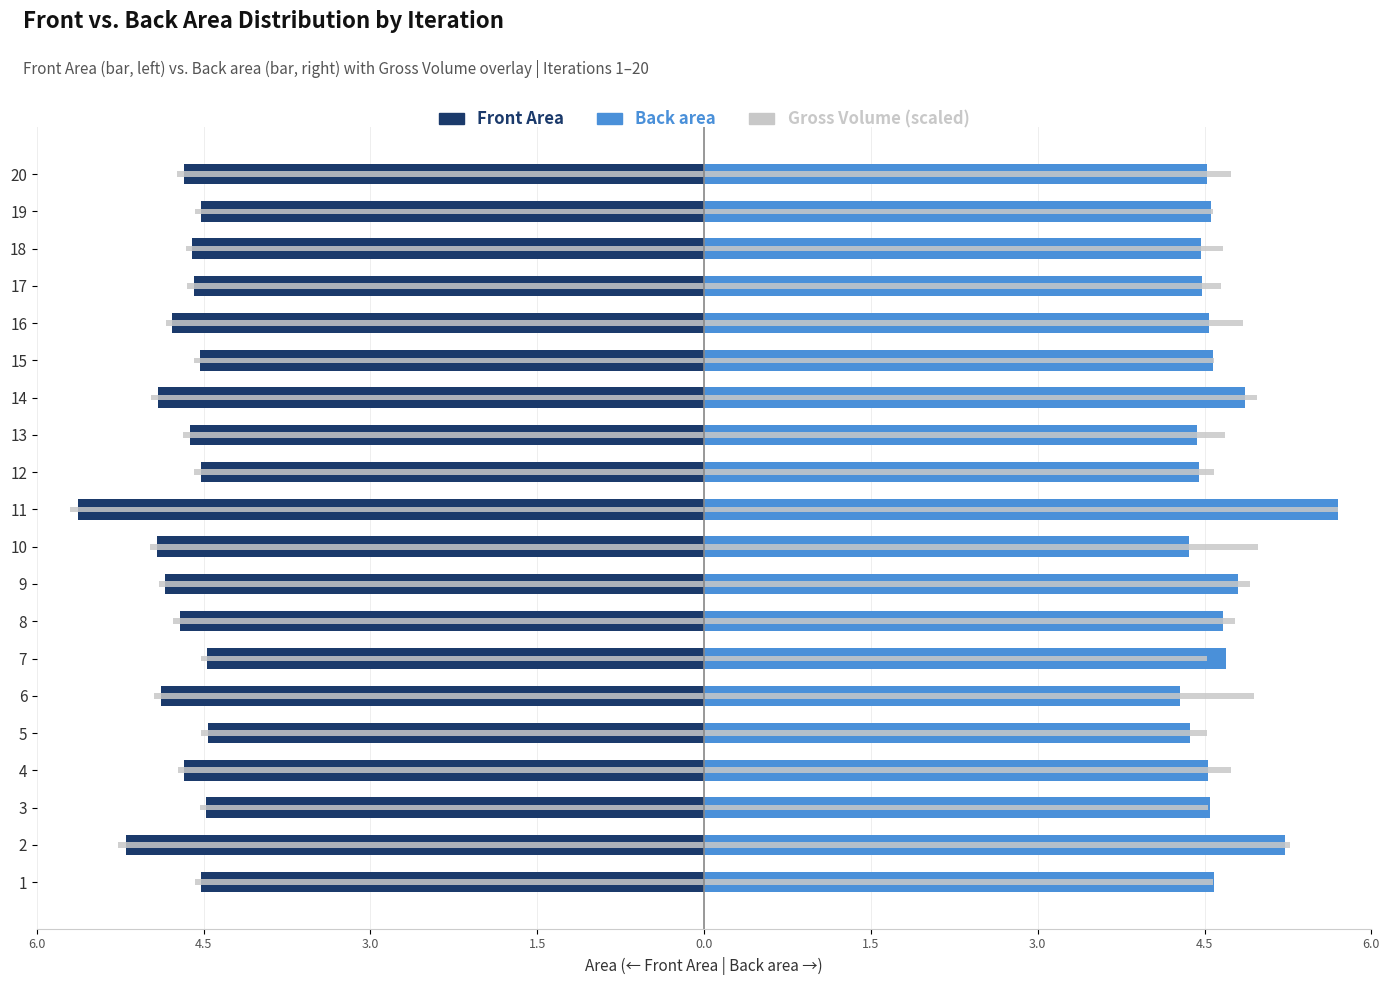

What is the average value of the Back area series?

4.6